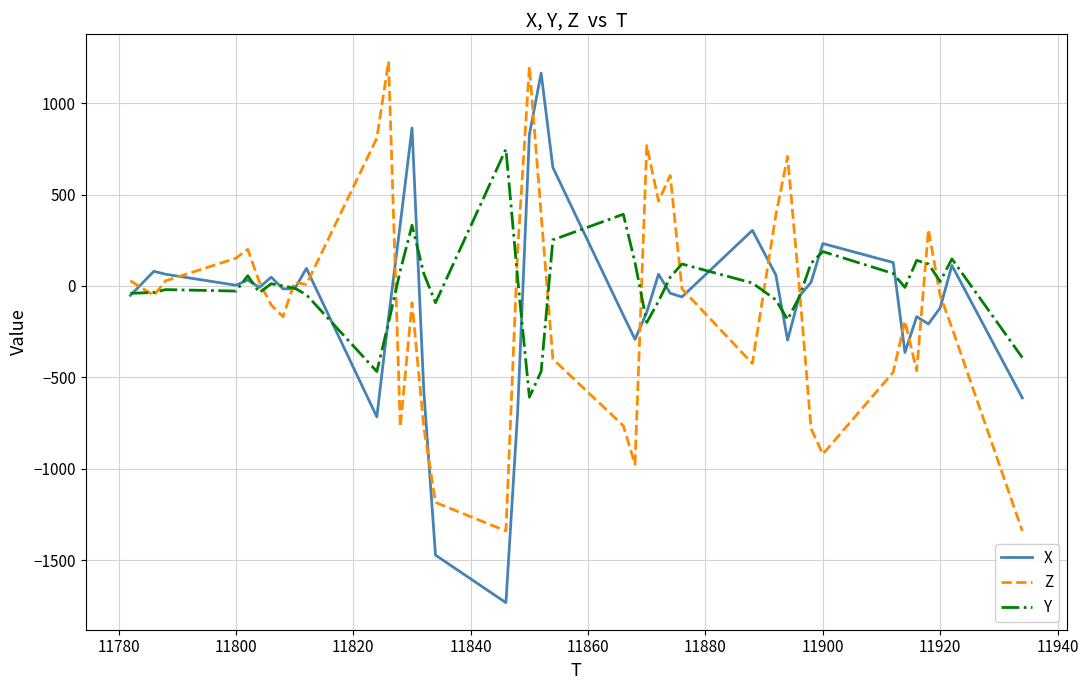

What is the sum of all Z values?

-4000